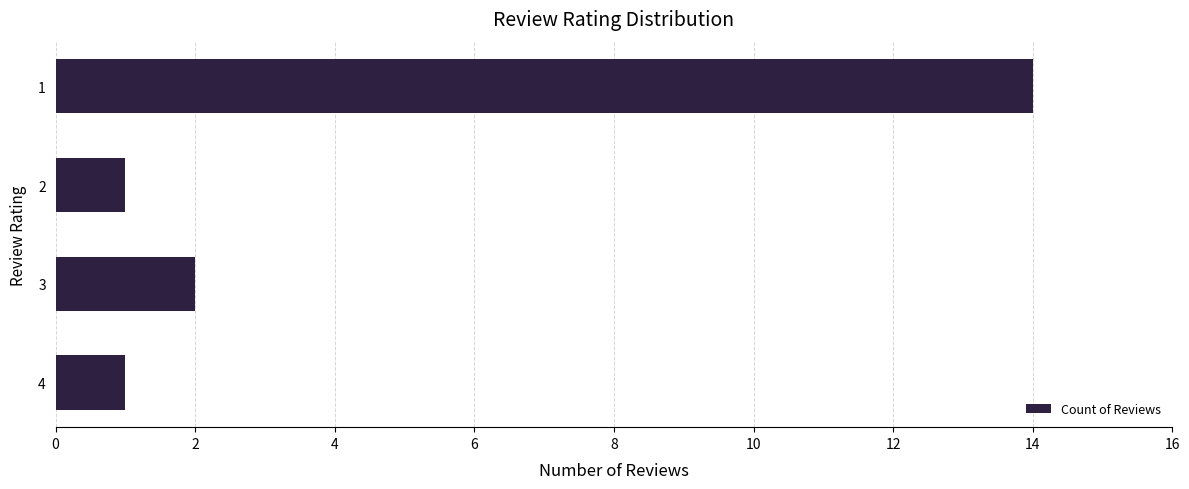

What is the sum of all values?

18